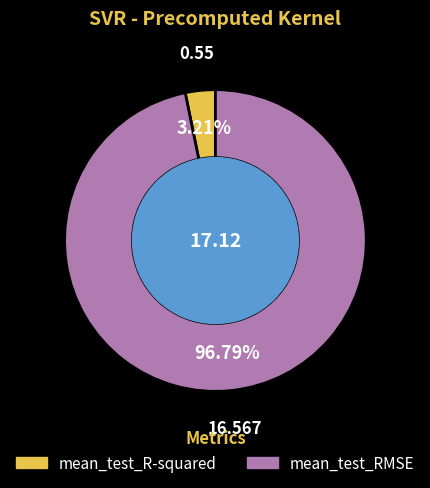

What portion of the pie excludes mean_test_R-squared?

96.8%